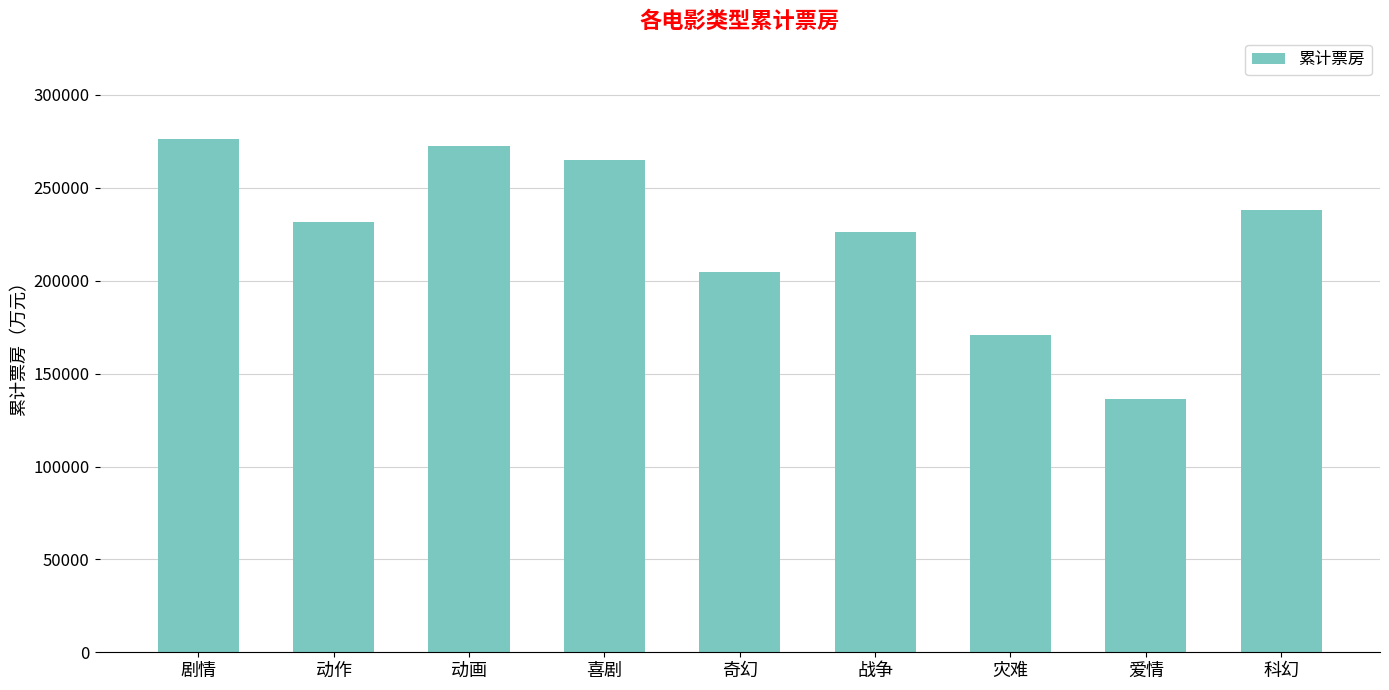

Is it true that the value at 喜剧 is 121549.8?

False